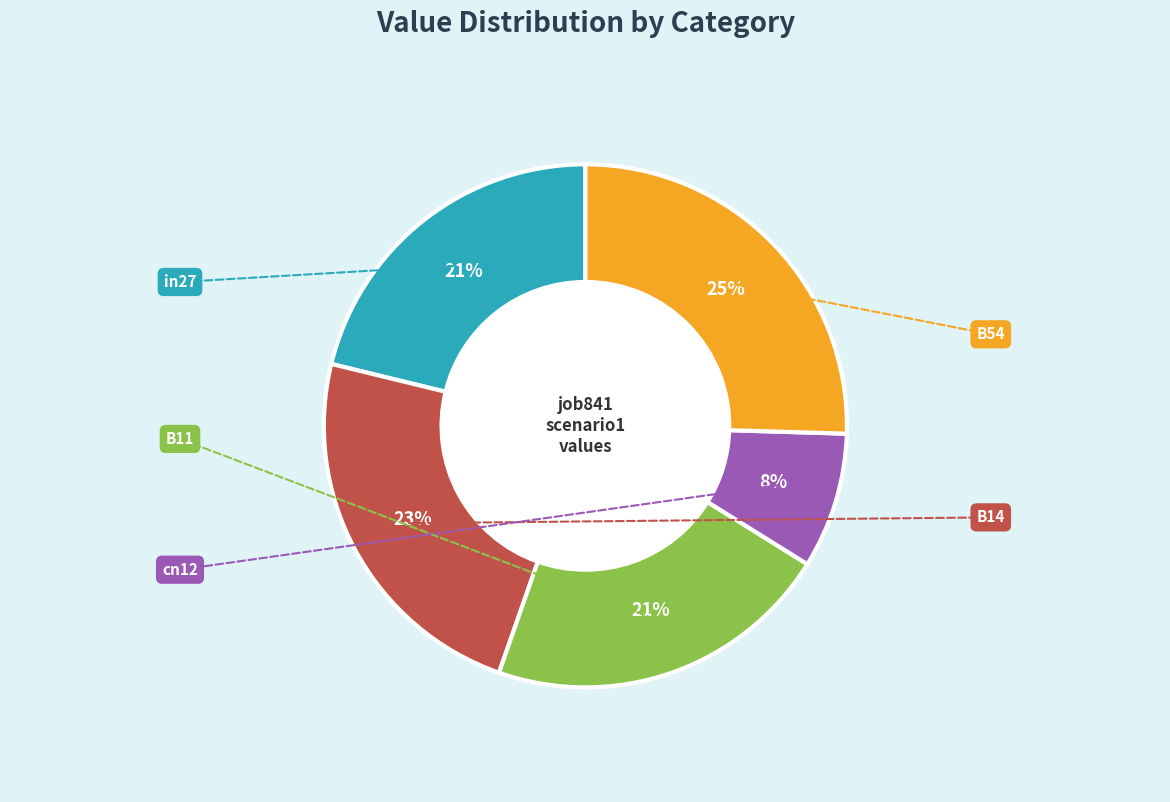

Count the number of slices in the pie.

5